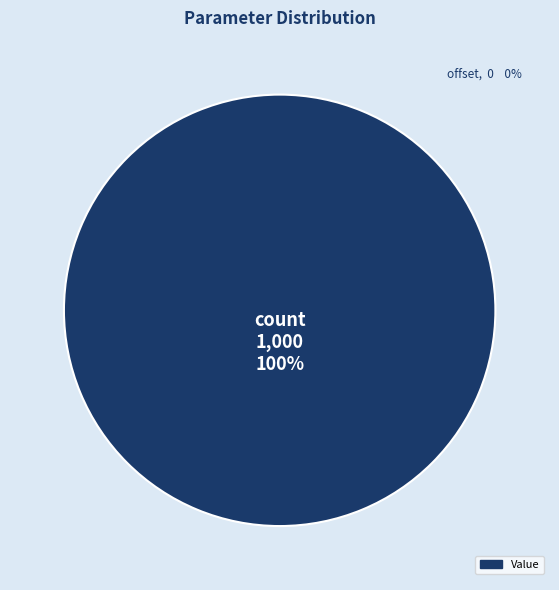

Does any single category account for the majority?

Yes